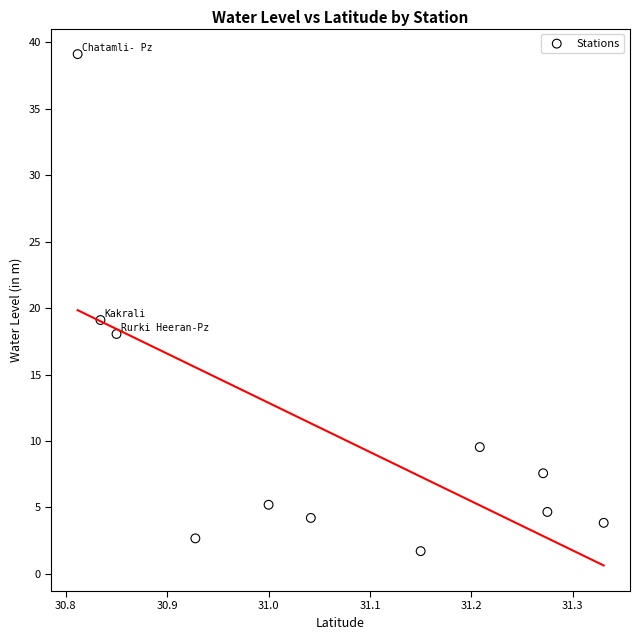

What is the average Y value?

10.5